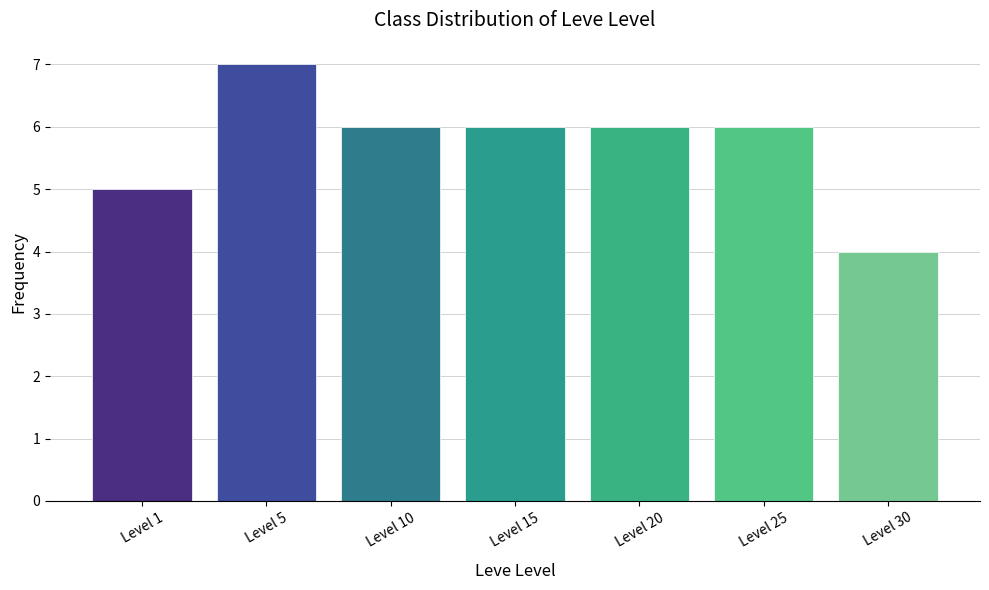

True or false: the data shows 8 at Level 20.

False